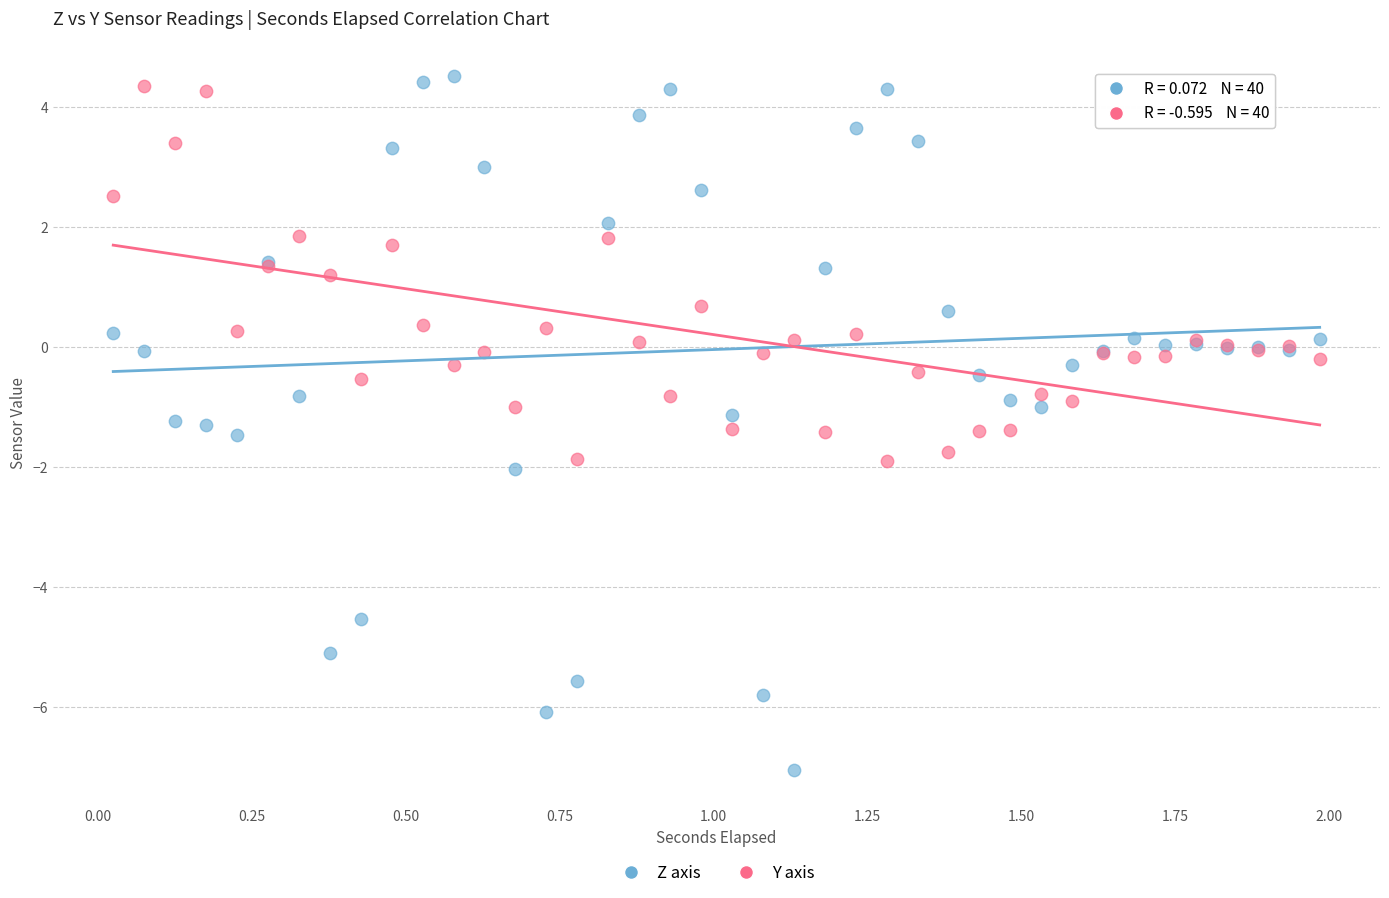

Which series has the largest Y range (max minus min)?

Z axis